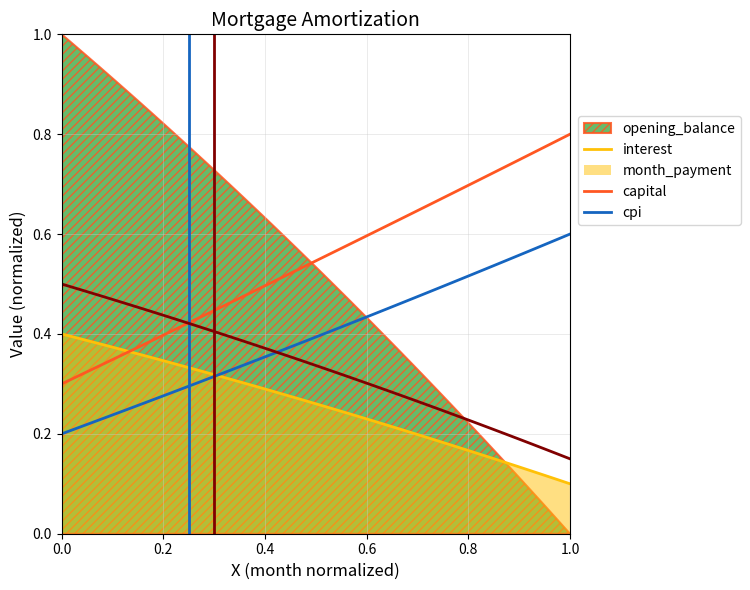

What is the value of the interest point at the 18th from the left?

0.3